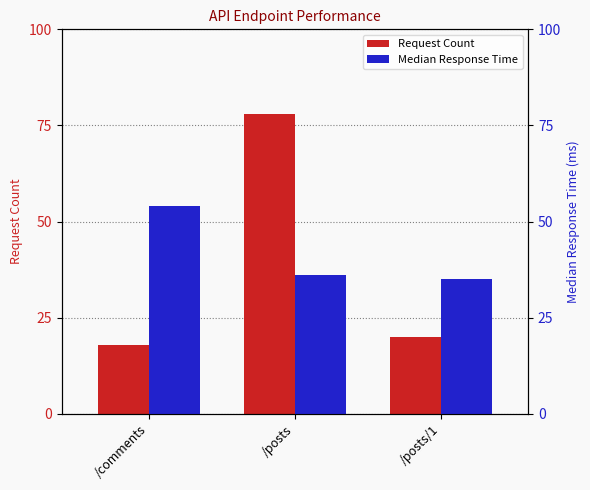

Reading left to right, what are all the values shown in this chart?

Request Count: /comments=18	/posts=78	/posts/1=20
Median Response Time: /comments=54	/posts=36	/posts/1=35